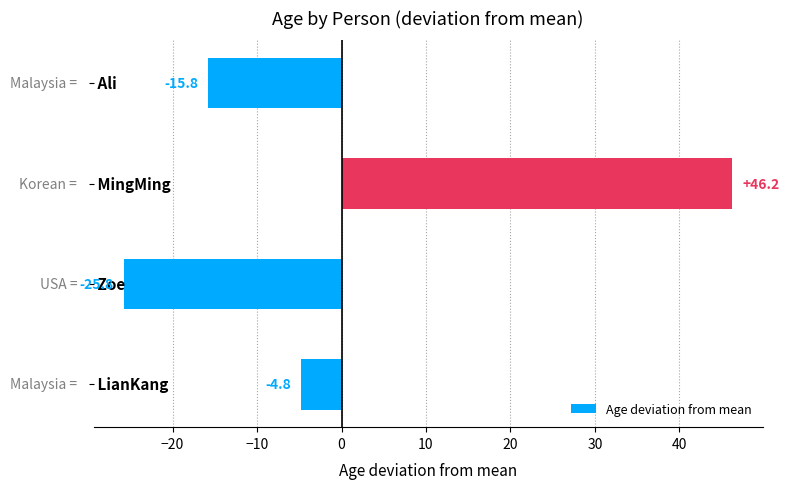

What is the difference between the second highest and minimum values?

21.0